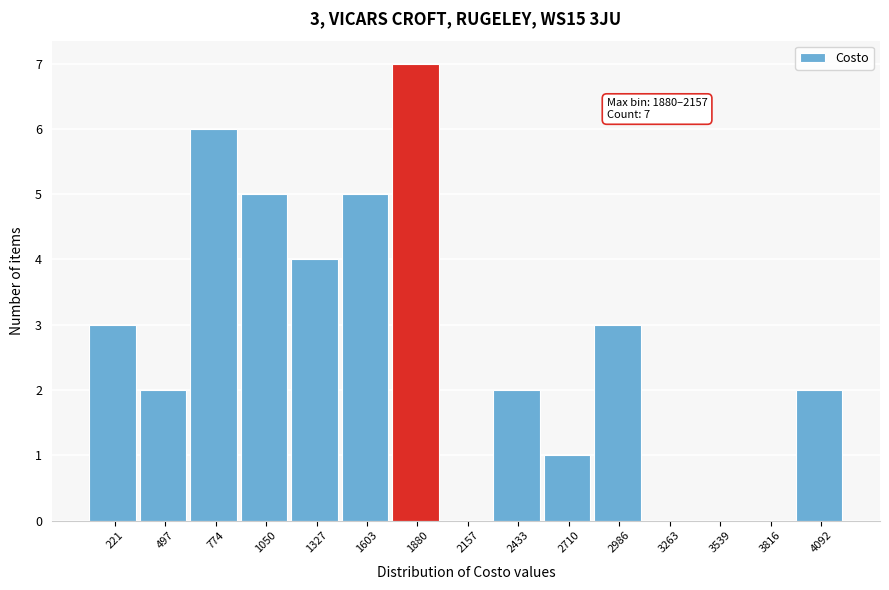

Reading left to right, transcribe all the data shown in this chart.

221=3	497=2	774=6	1050=5	1327=4	1603=5	1880=7	2157=0	2433=2	2710=1	2986=3	3263=0	3539=0	3816=0	4092=2